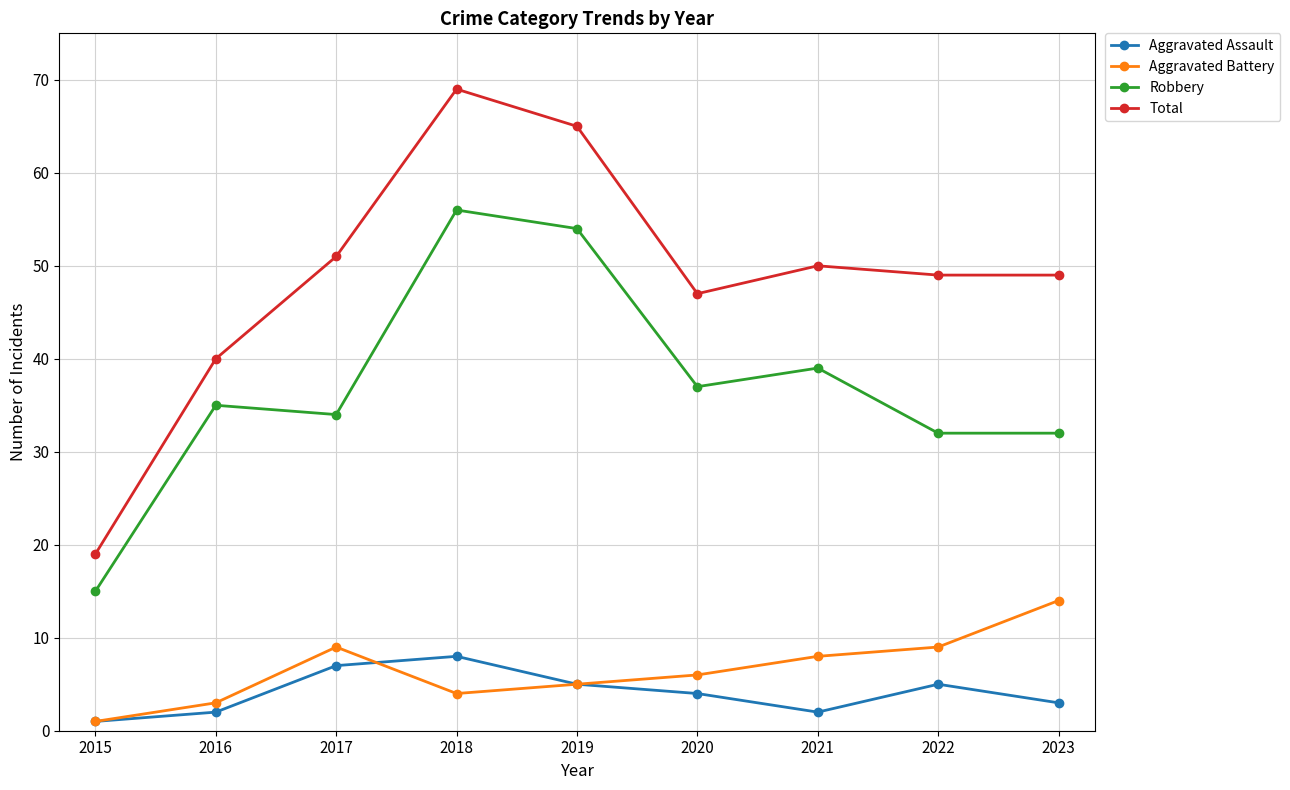

How many distinct data groups are displayed?

4